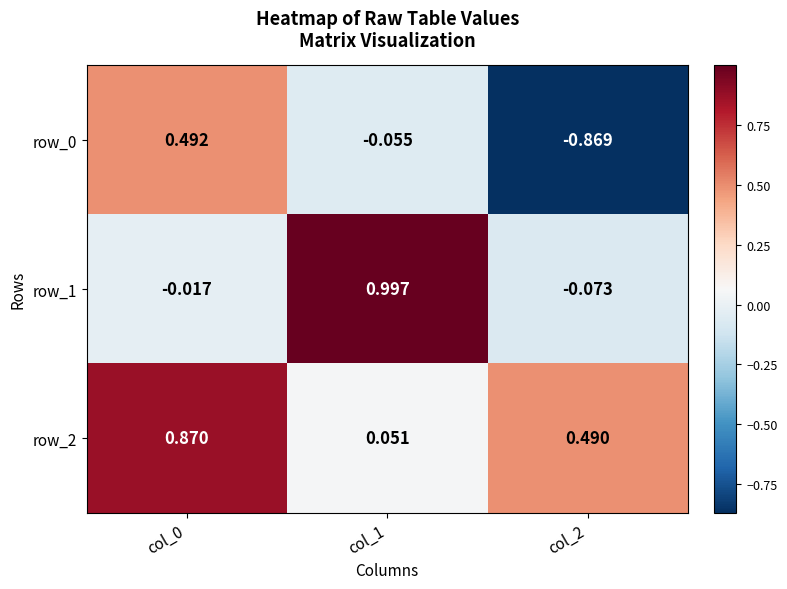

Is the value of row_1 at col_1 greater than the value of row_0 at col_2?

Yes